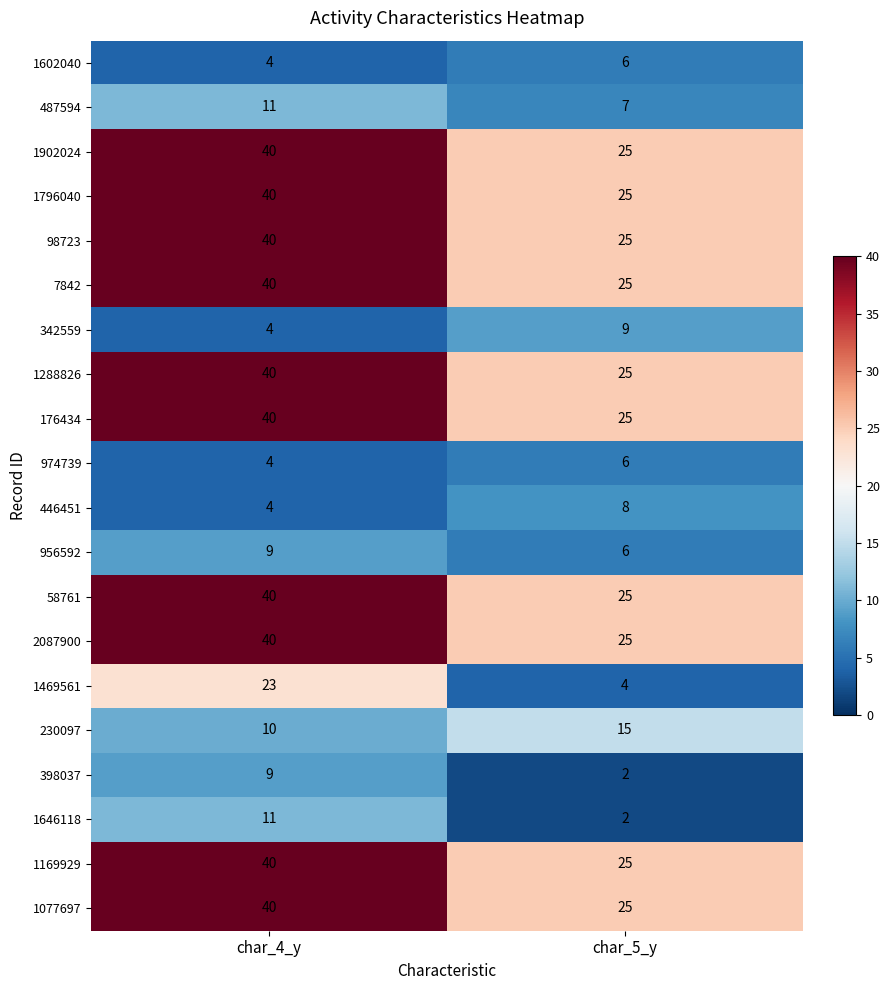

The value of 446451 at char_5_y is 2. True or false?

False